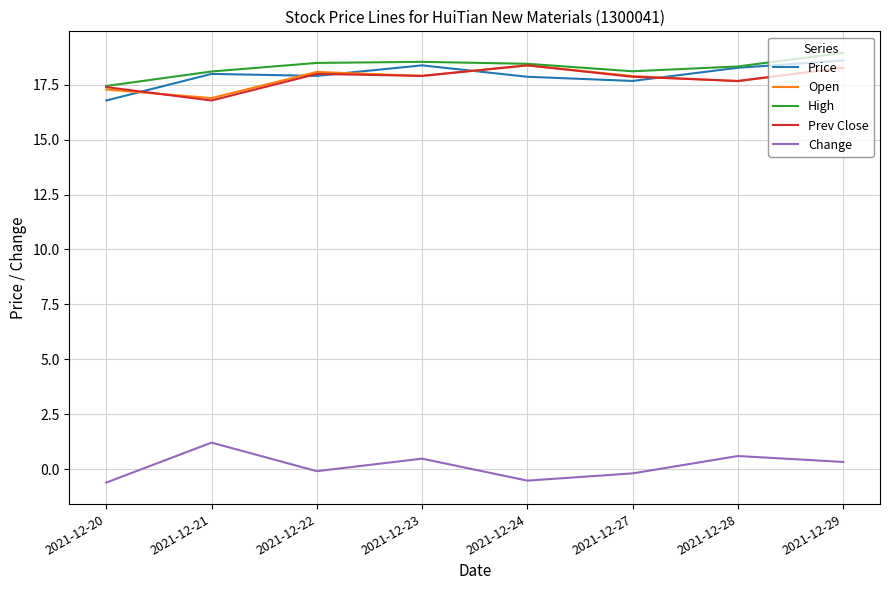

At how many categories does at least one series exceed 8?

8